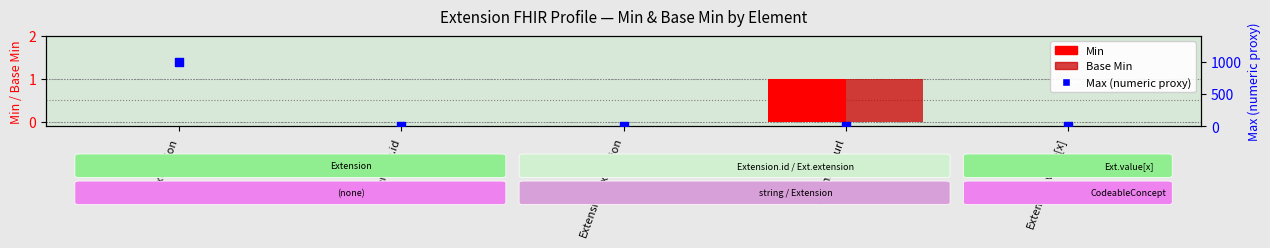

Which series has the largest total across all categories?

Max (numeric proxy)